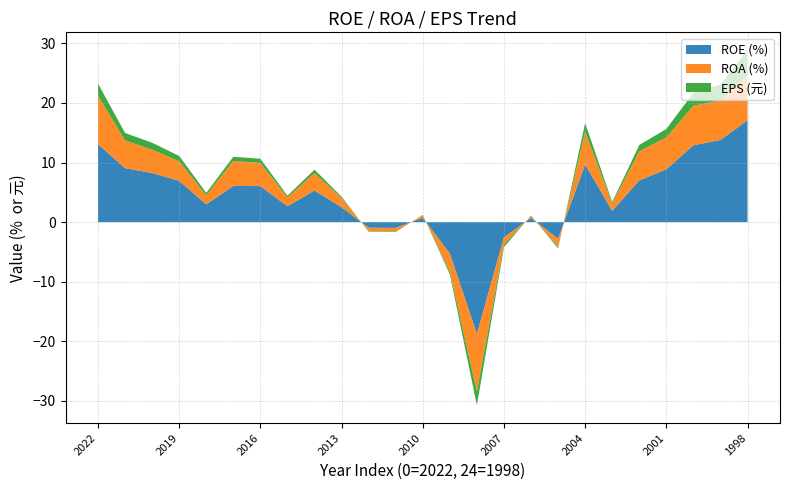

Reading right to left, what are all the values shown in this chart?

ROE (%): 1998=17.1	1999=13.8	2000=12.9	2001=8.9	2002=7.0	2003=1.9	2004=9.7	2005=-2.8	2006=0.7	2007=-2.6	2008=-18.8	2009=-5.3	2010=0.7	2011=-1.0	2012=-0.9	2013=2.5	2014=5.3	2015=2.7	2016=6.0	2017=6.1	2018=3.0	2019=6.9	2020=8.2	2021=9.1	2022=13.1
ROA (%): 1998=7.5	1999=6.6	2000=6.6	2001=5.3	2002=4.9	2003=1.2	2004=5.5	2005=-1.4	2006=0.3	2007=-1.2	2008=-9.7	2009=-3.1	2010=0.5	2011=-0.6	2012=-0.6	2013=1.5	2014=2.9	2015=1.5	2016=3.9	2017=4.2	2018=1.5	2019=3.2	2020=3.9	2021=4.6	2022=8.1
EPS (元): 1998=4.3	1999=2.7	2000=2.2	2001=1.4	2002=1.1	2003=0.3	2004=1.5	2005=-0.3	2006=0.1	2007=-0.4	2008=-2.3	2009=-0.4	2010=0.1	2011=-0.1	2012=-0.1	2013=0.2	2014=0.6	2015=0.3	2016=0.7	2017=0.7	2018=0.4	2019=0.9	2020=1.1	2021=1.3	2022=2.0